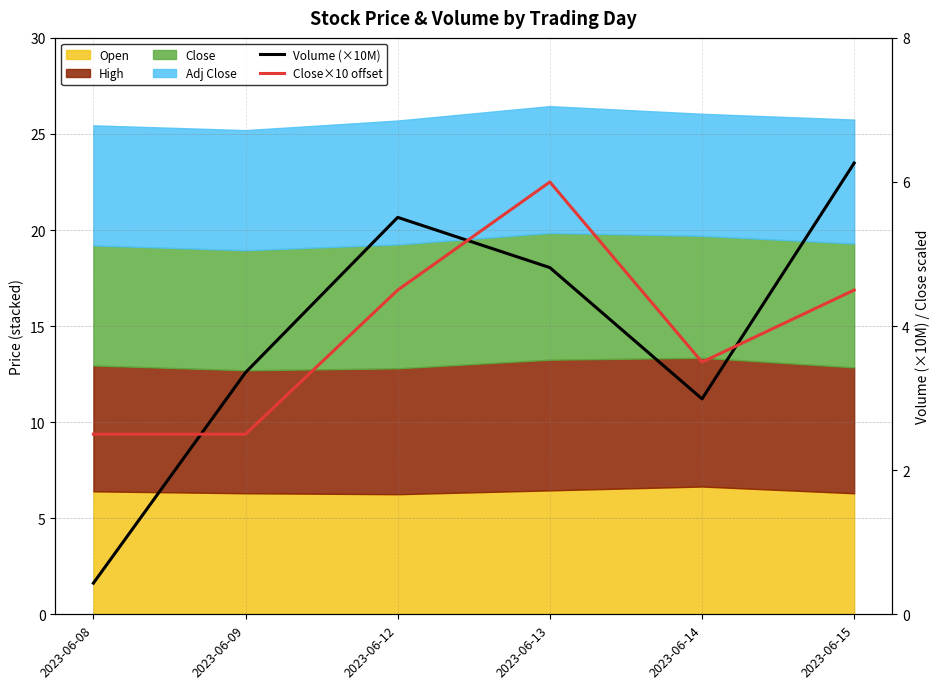

The Volume (×10M) series shows 3.0 at 2023-06-14. True or false?

True